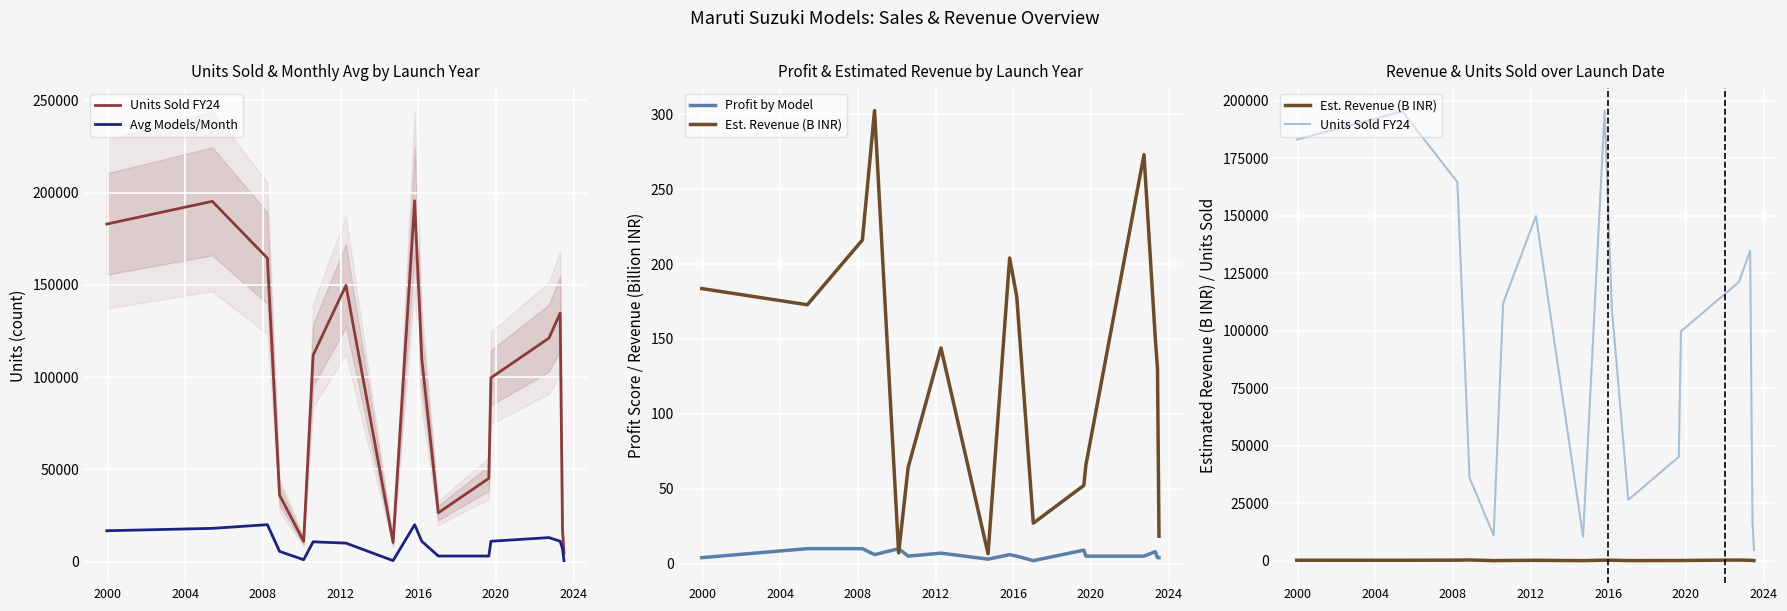

How many series are shown in this chart?

4